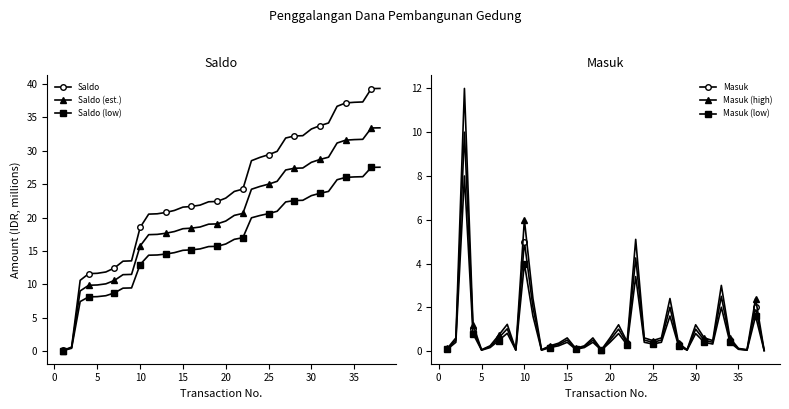

True or false: Masuk and Saldo intersect in this chart.

False